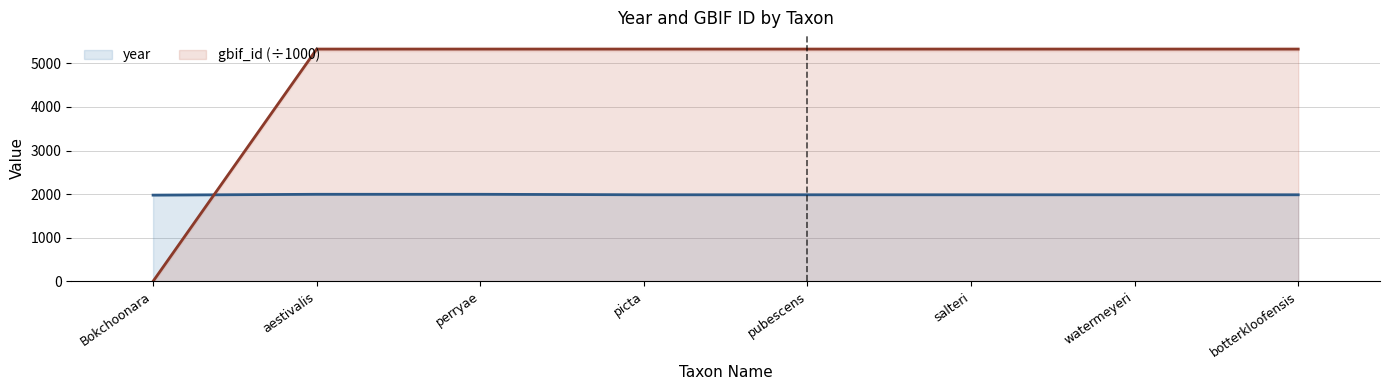

The value of year at Bokchoonara is 1977.0. True or false?

True